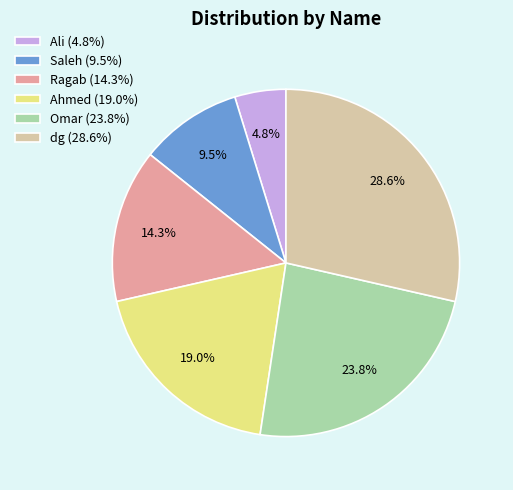

Which category has the biggest portion of the pie?

dg